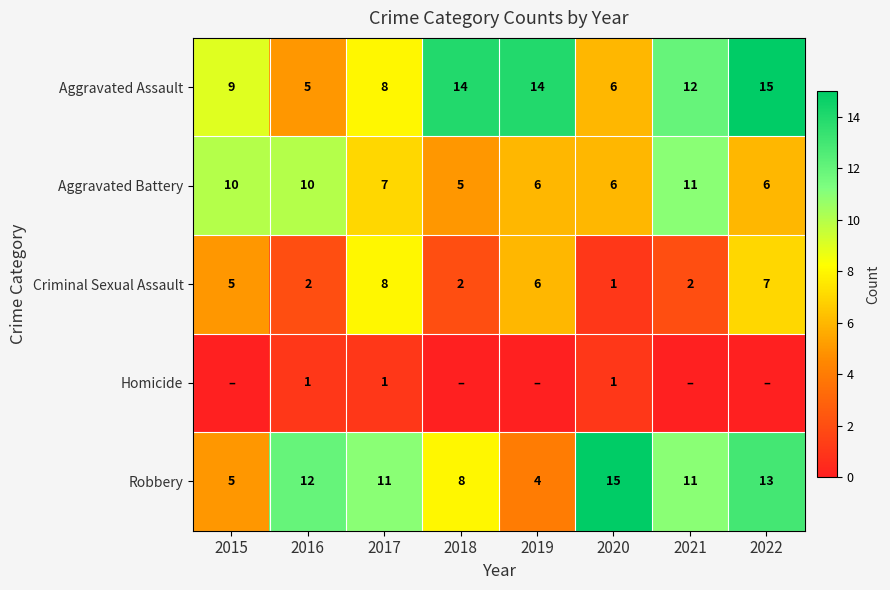

Rank the series at 2016 from highest to lowest value.

Robbery, Aggravated Battery, Aggravated Assault, Criminal Sexual Assault, Homicide